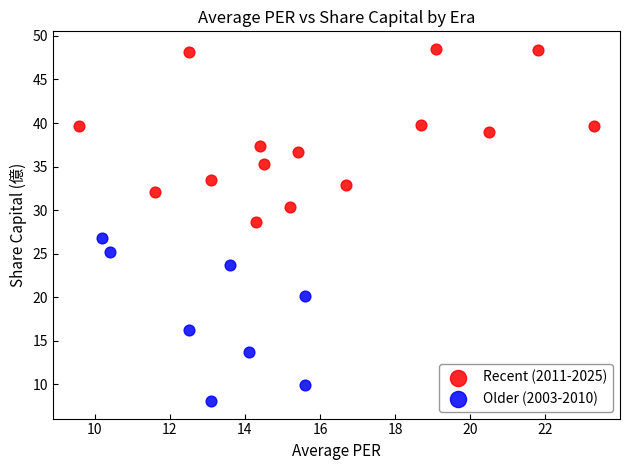

Which series reaches the maximum Y coordinate?

Recent (2011-2025)